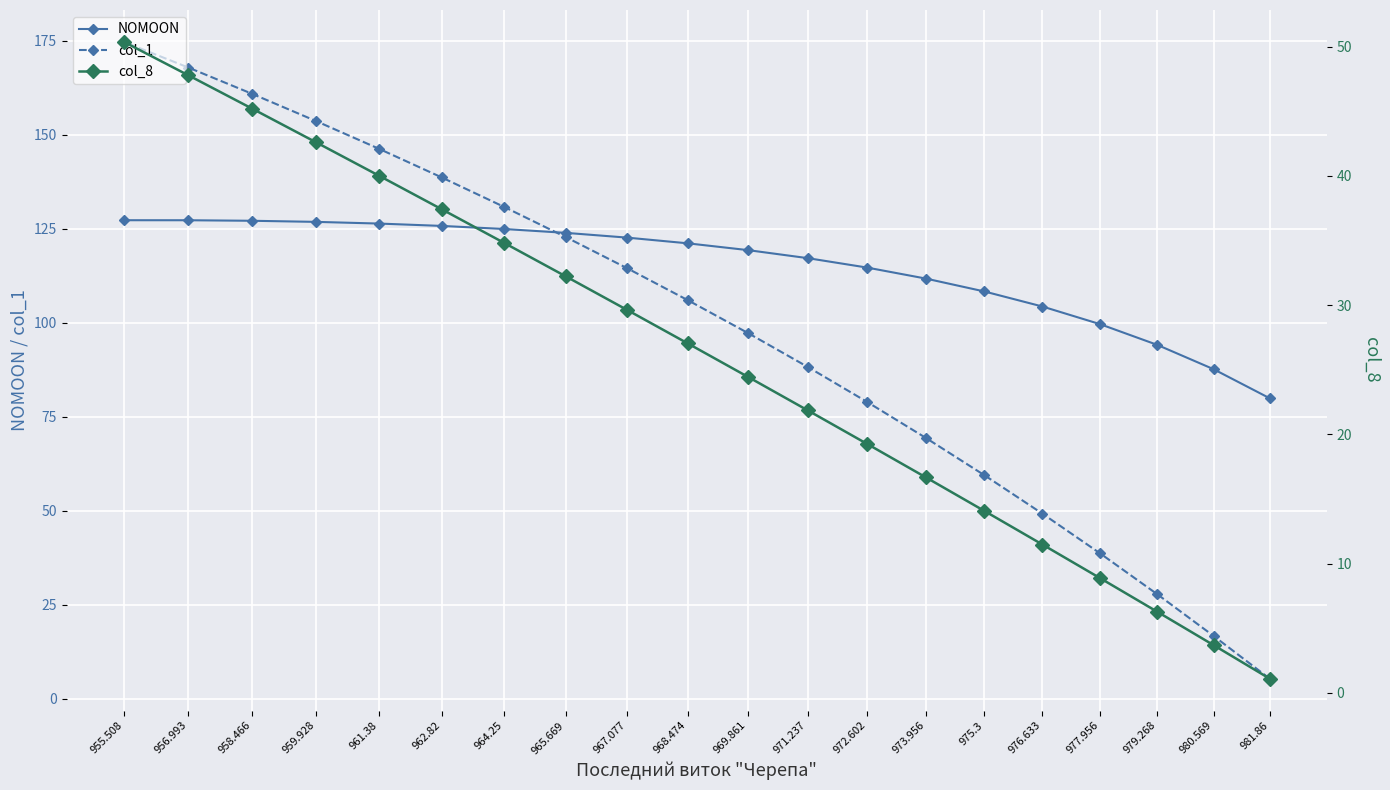

How many values in the NOMOON series exceed 121?

10